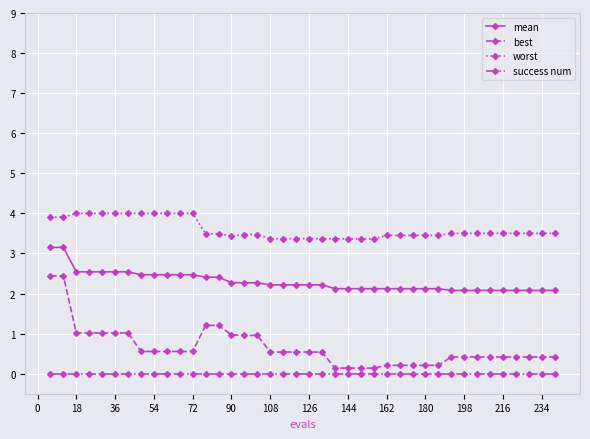

At how many categories does at least one series exceed 1?

40